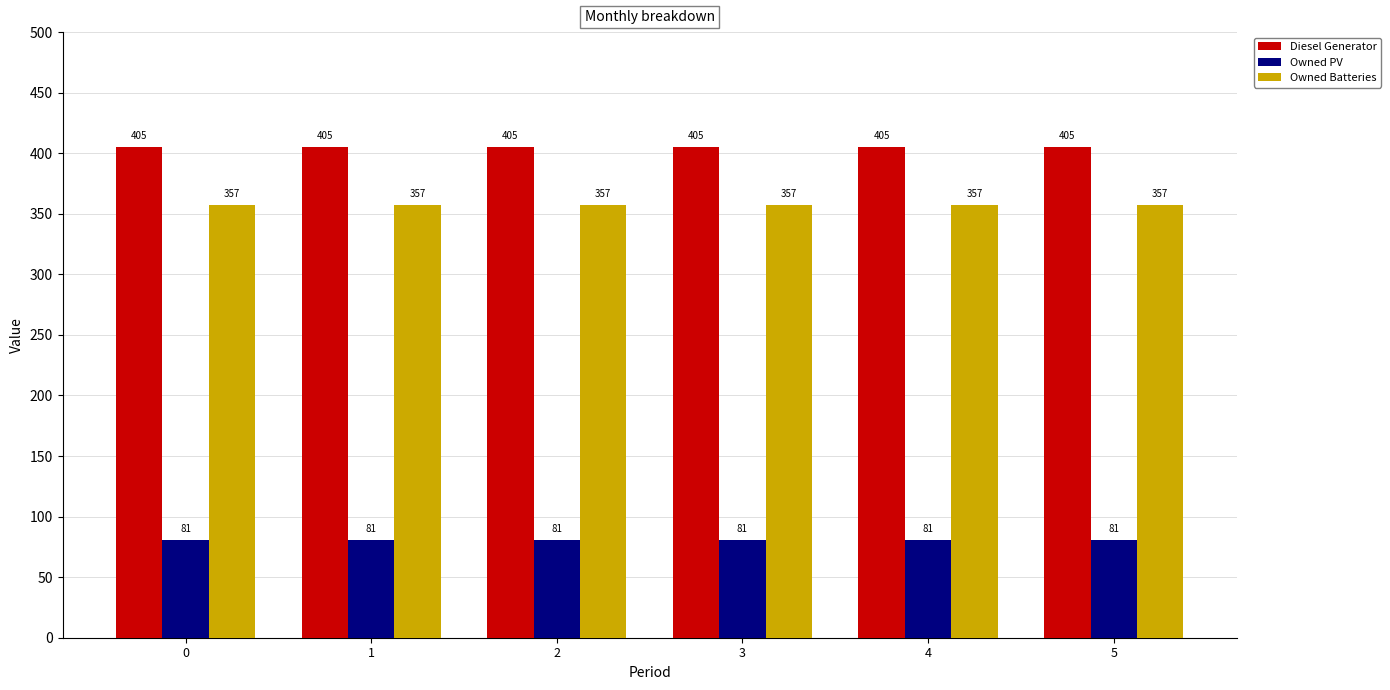

How many bars are there in each group?

3